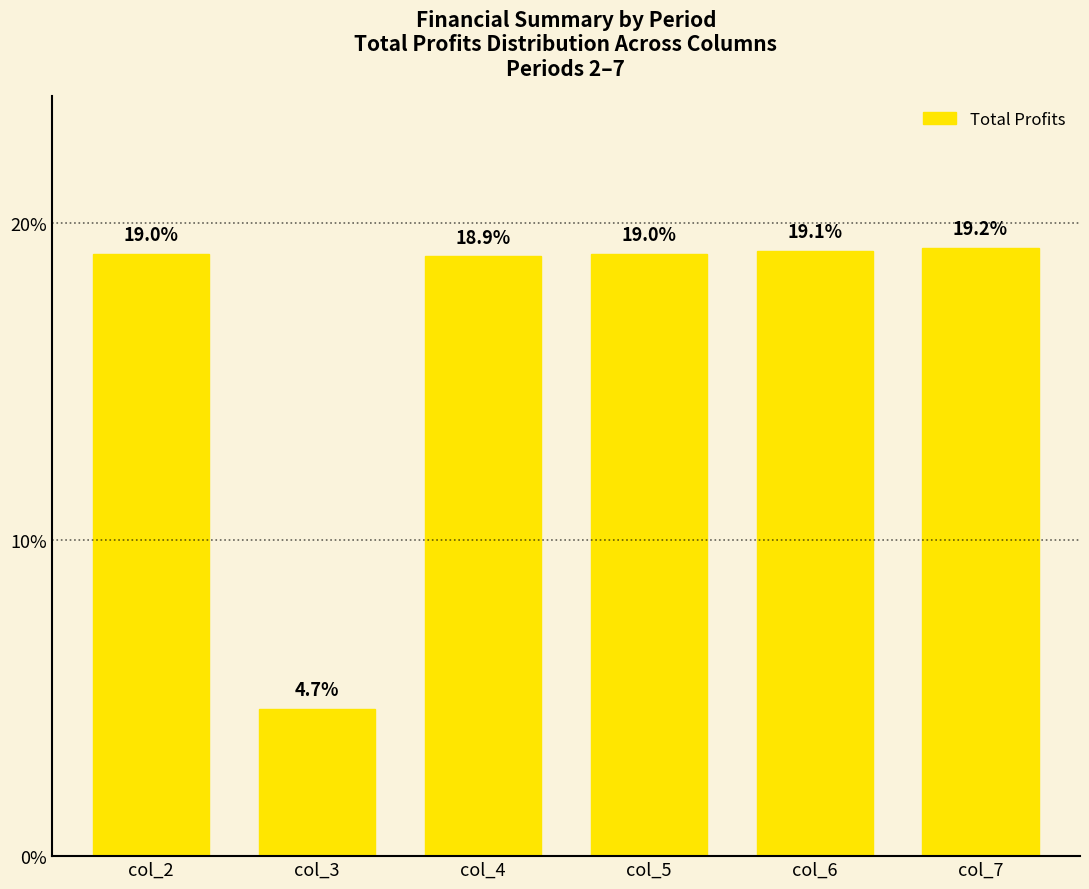

What is the maximum value shown in the chart?

19.2